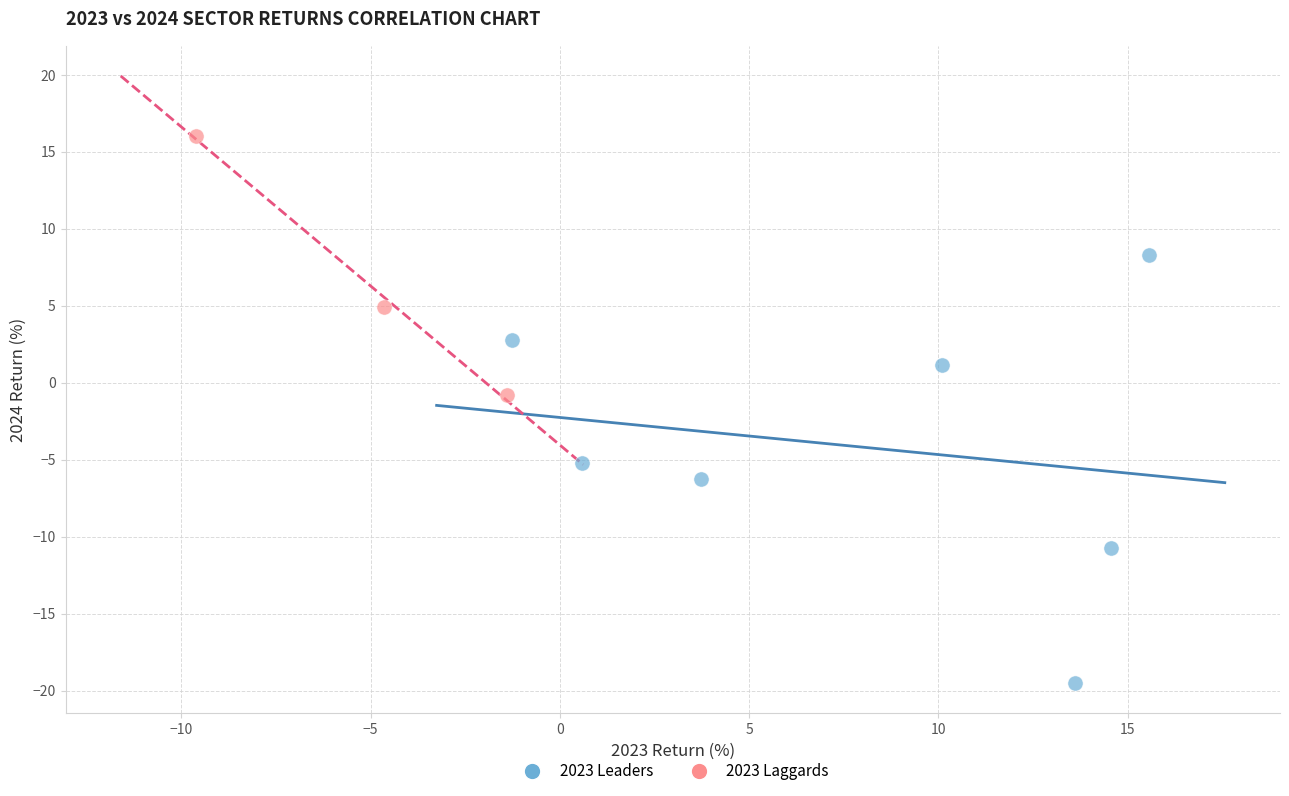

Which series has the widest spread of Y values?

2023 Leaders